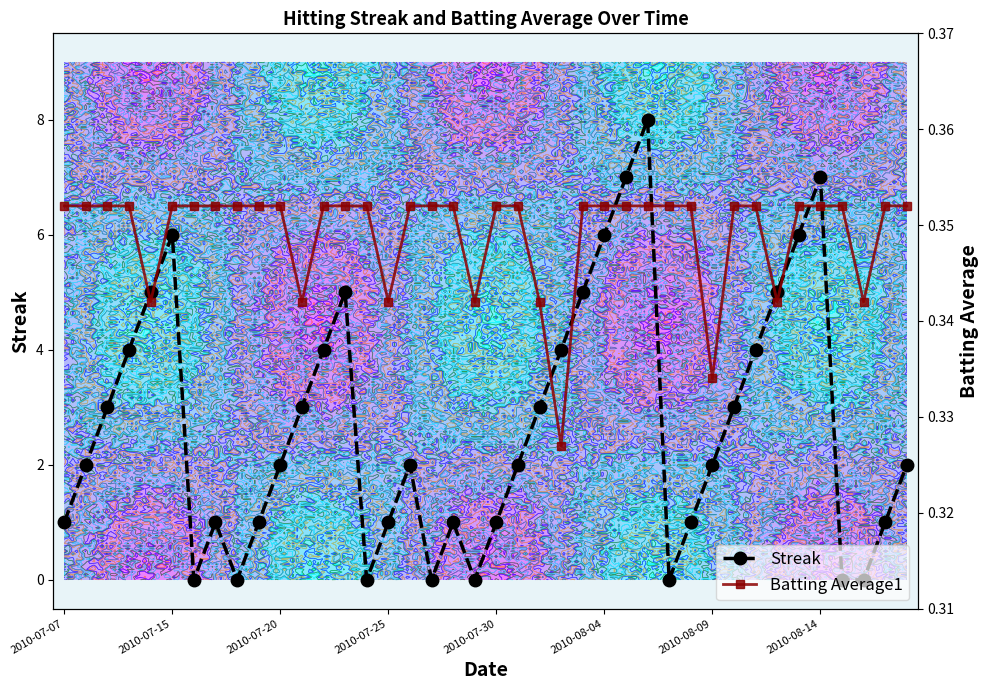

After their last crossing, which series has the higher values: Streak or Batting Average1?

Streak